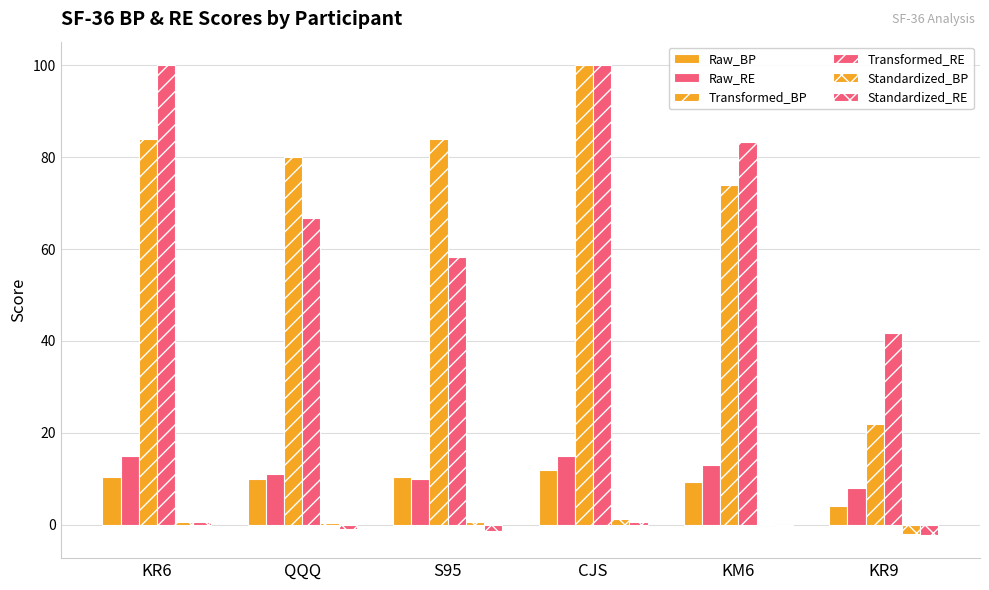

How many distinct data groups are displayed?

6